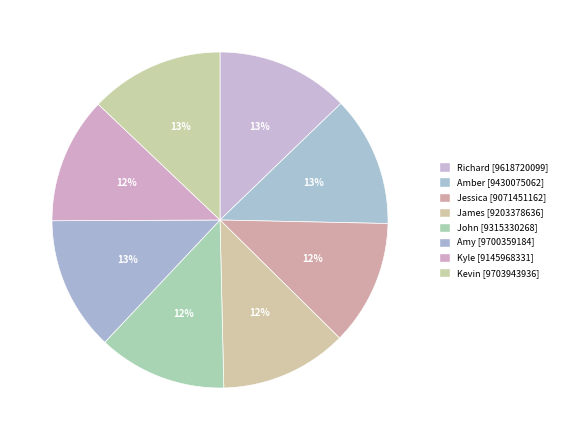

What percentage is the John slice, to the nearest percent?

12%